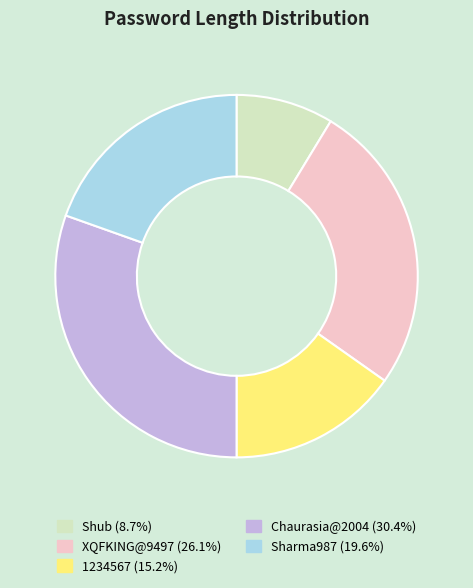

What is the smallest slice in the pie chart?

Shub